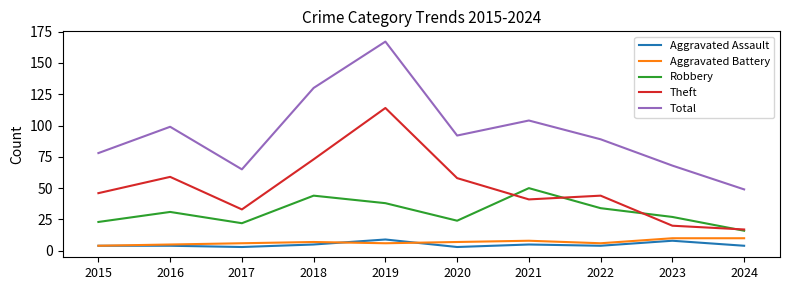

At how many categories does at least one series exceed 79?

6